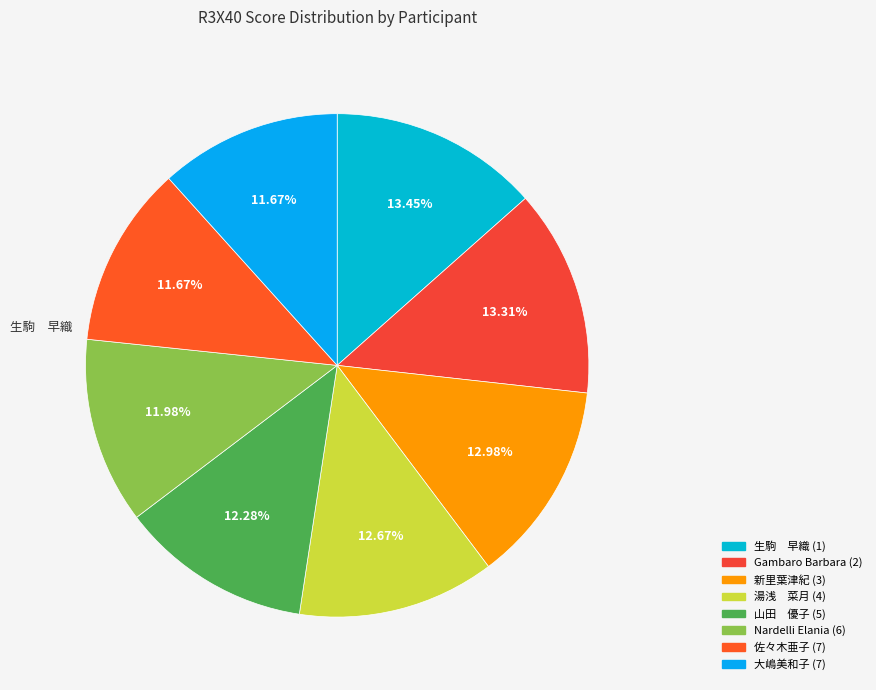

How many segments does this pie chart have?

8